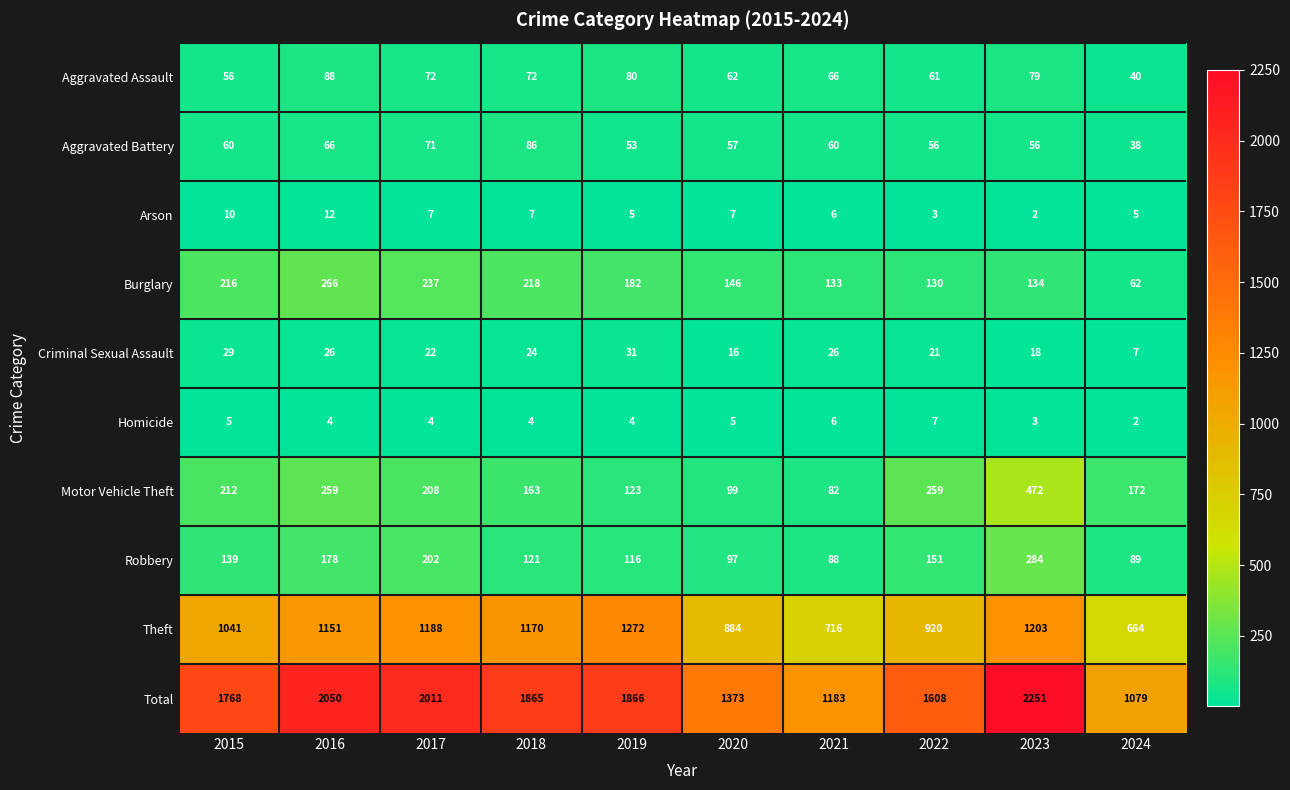

What is the difference between the second highest and second lowest values in the Homicide series?

3